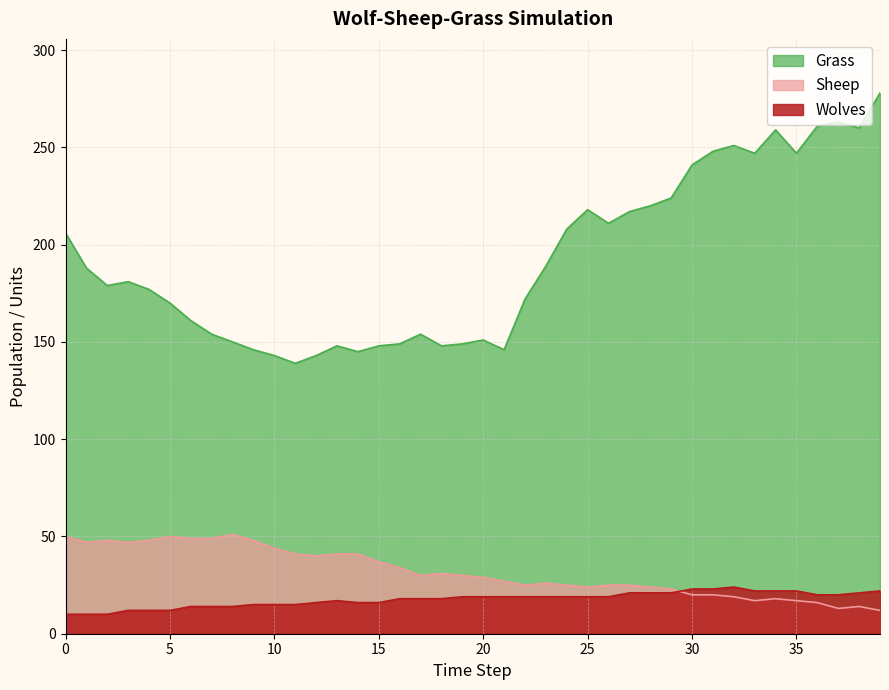

At which category does Wolves reach its first local peak?

13